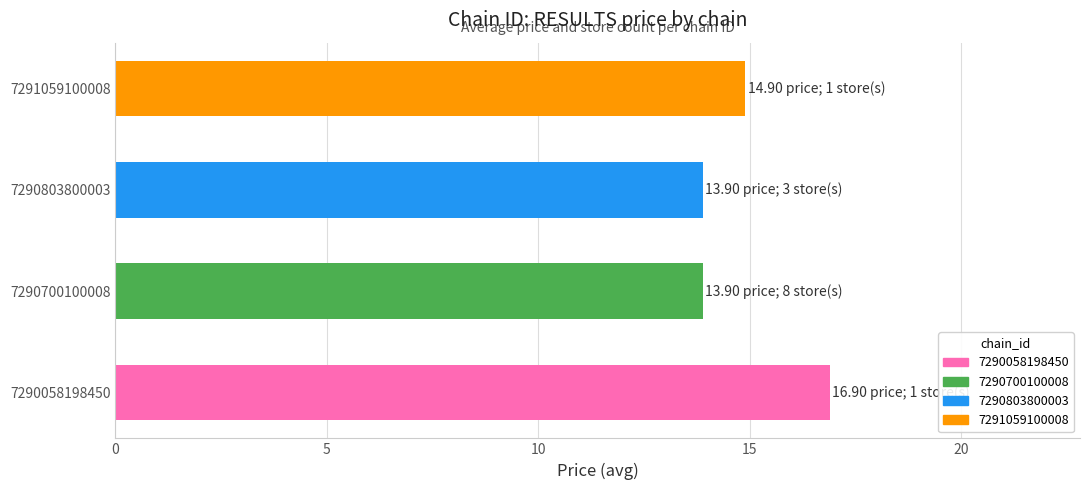

Reading bottom to top, what are all the values shown in this chart?

16.9	13.9	13.9	14.9